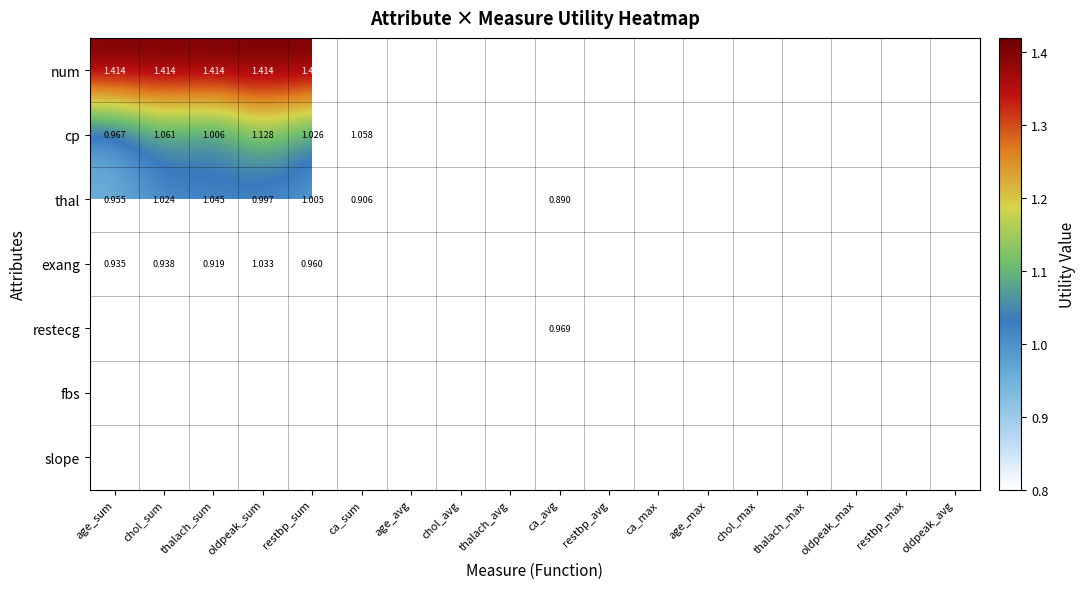

Which has a higher value, restbp_sum or oldpeak_avg?

restbp_sum